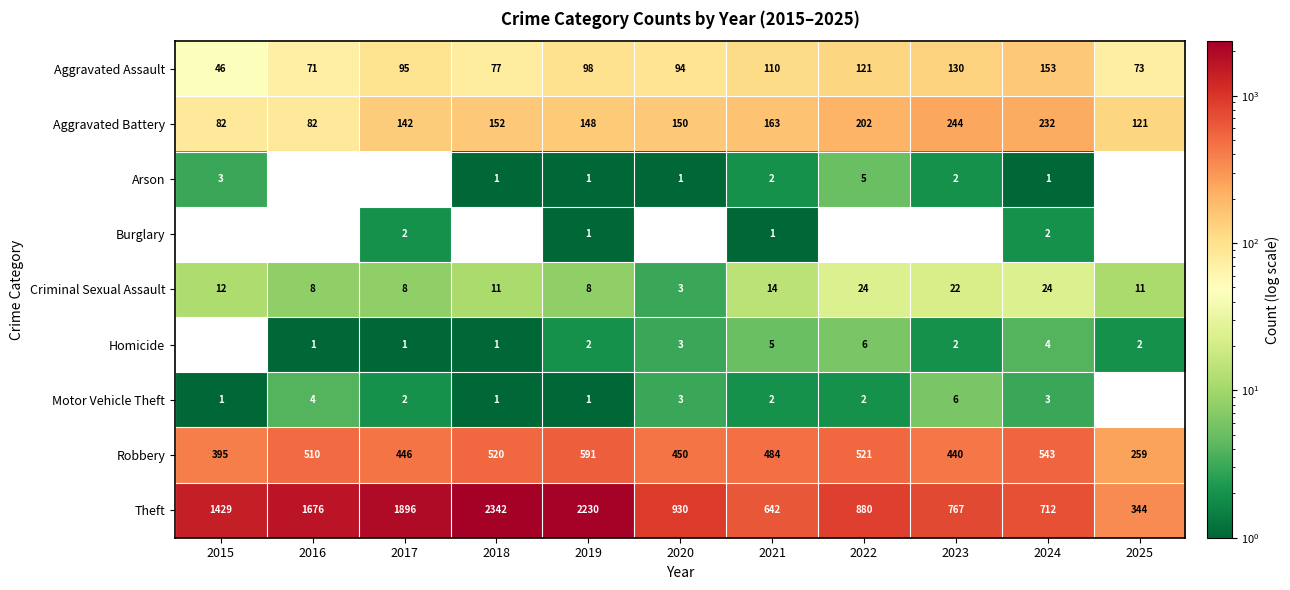

At which label is Aggravated Battery closest to 163?

2021